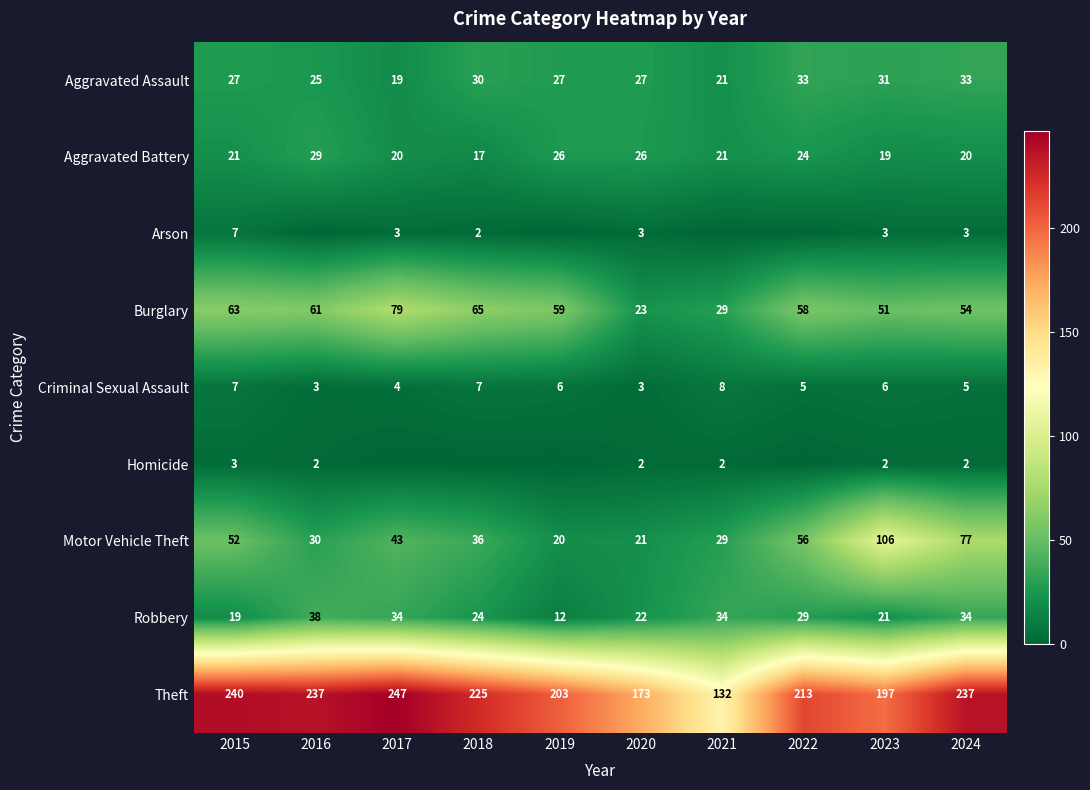

Where is Aggravated Battery nearest to the value 23?

2022